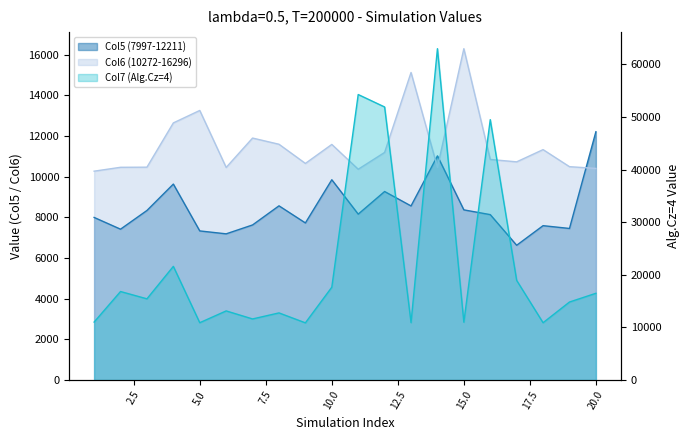

At which label does Col7 (Alg.Cz=4) first exceed 15431?

2